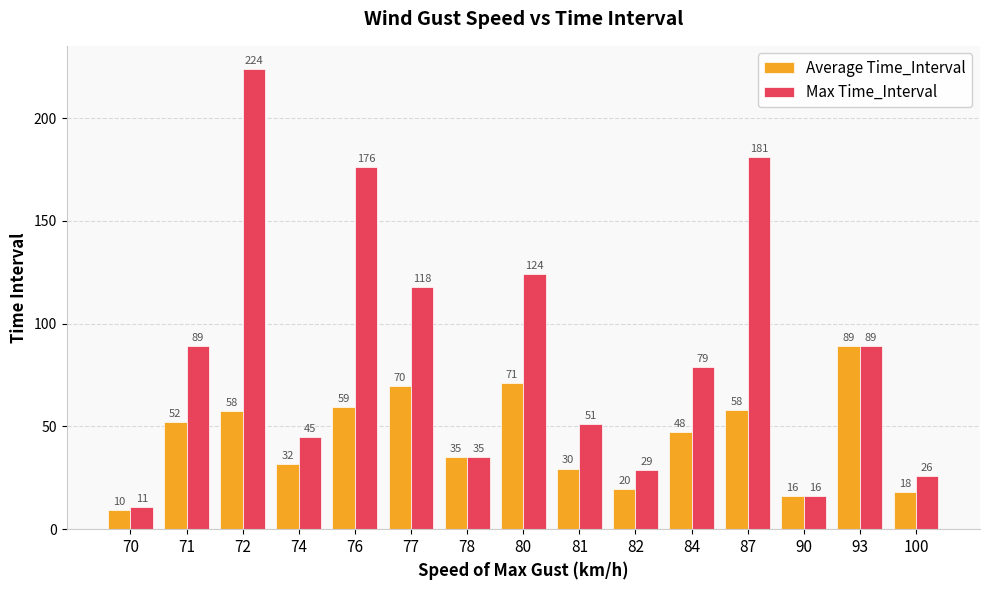

Which series has the largest total across all categories?

Max Time_Interval